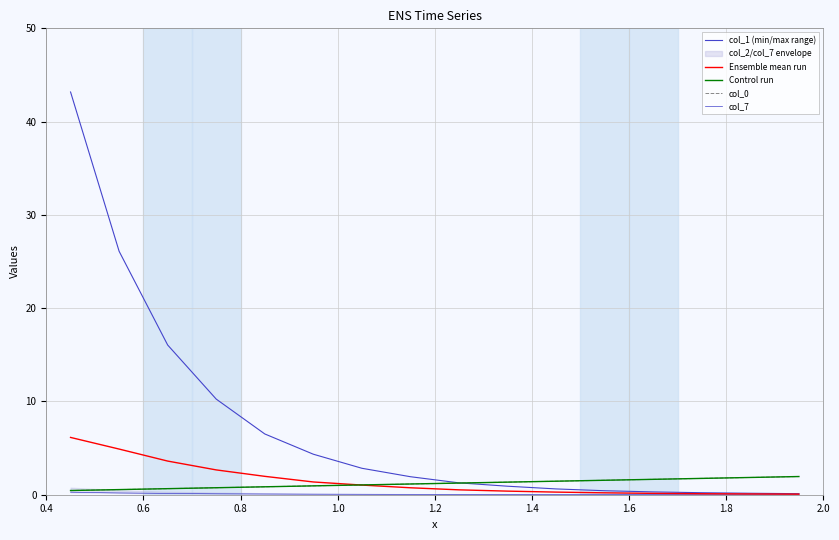

How many lines are shown in the chart?

5